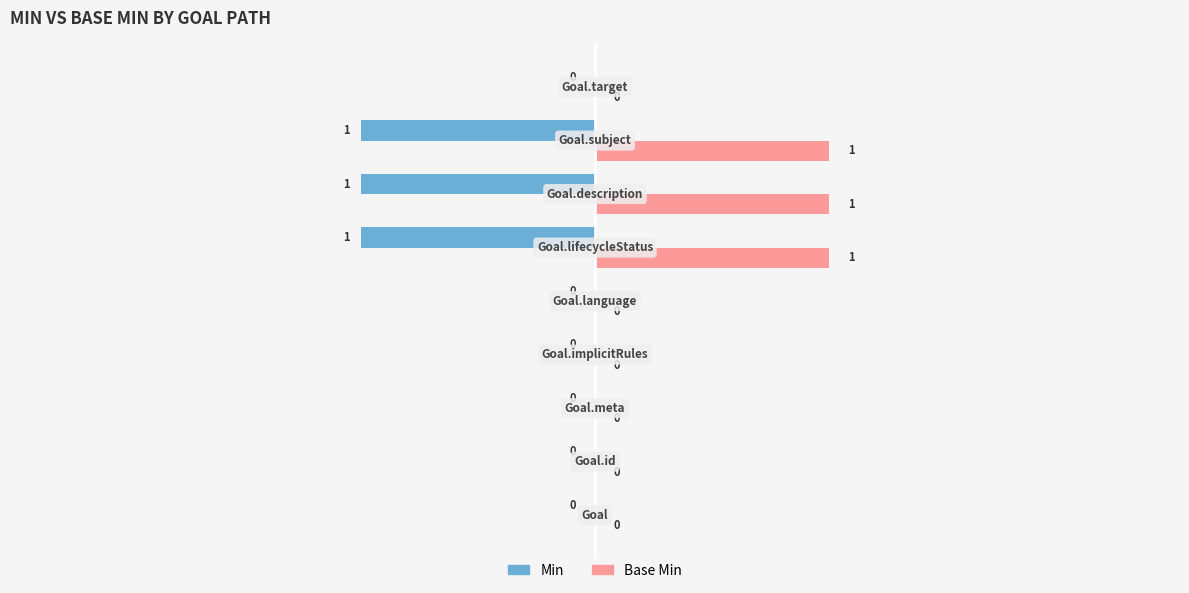

What is the sum of all Min values?

-3